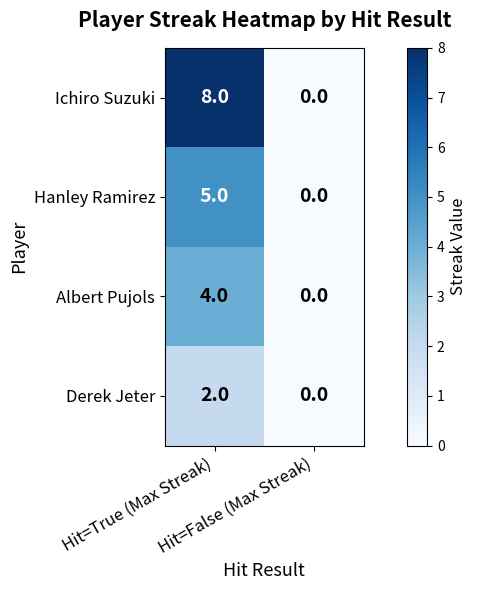

What is the difference between the maximum and minimum values in the Hanley Ramirez series?

5